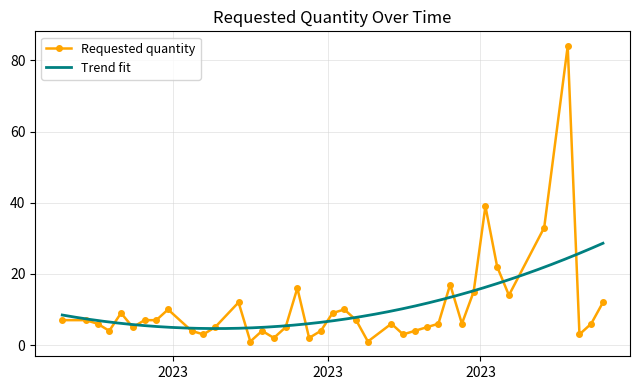

The value at 2023-05-22 is 7. True or false?

True